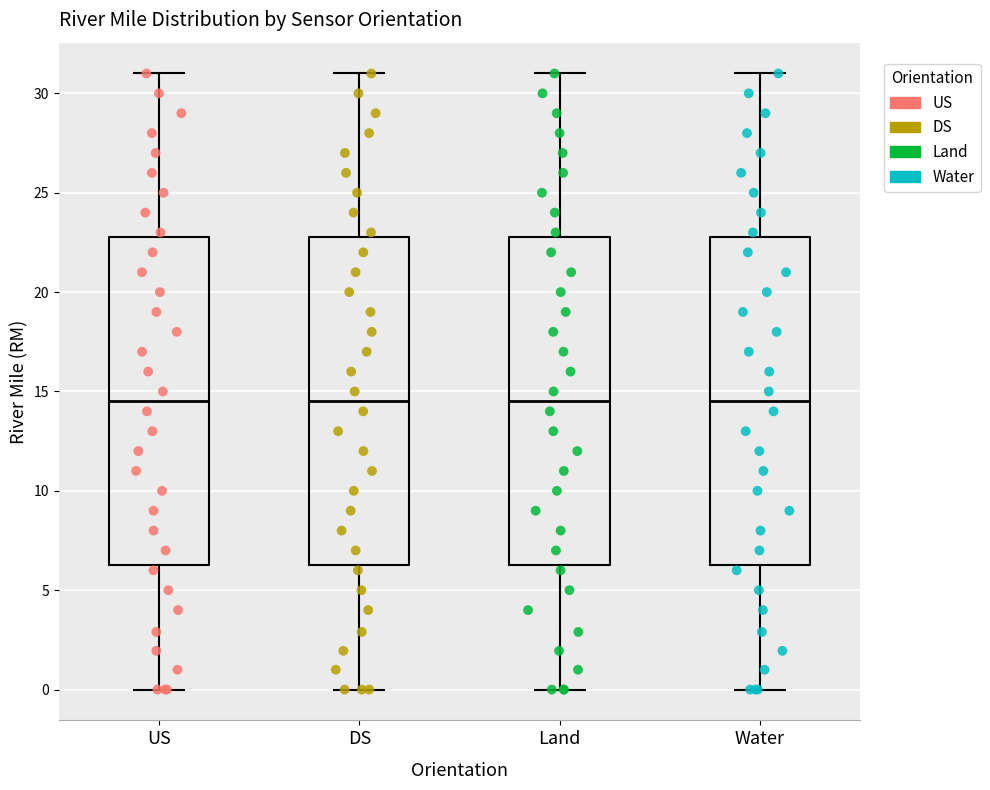

Where does the upper whisker of the box for DS end on the y-axis? The values are not printed on the chart, so give them approximately, as read against the axis.

31.0